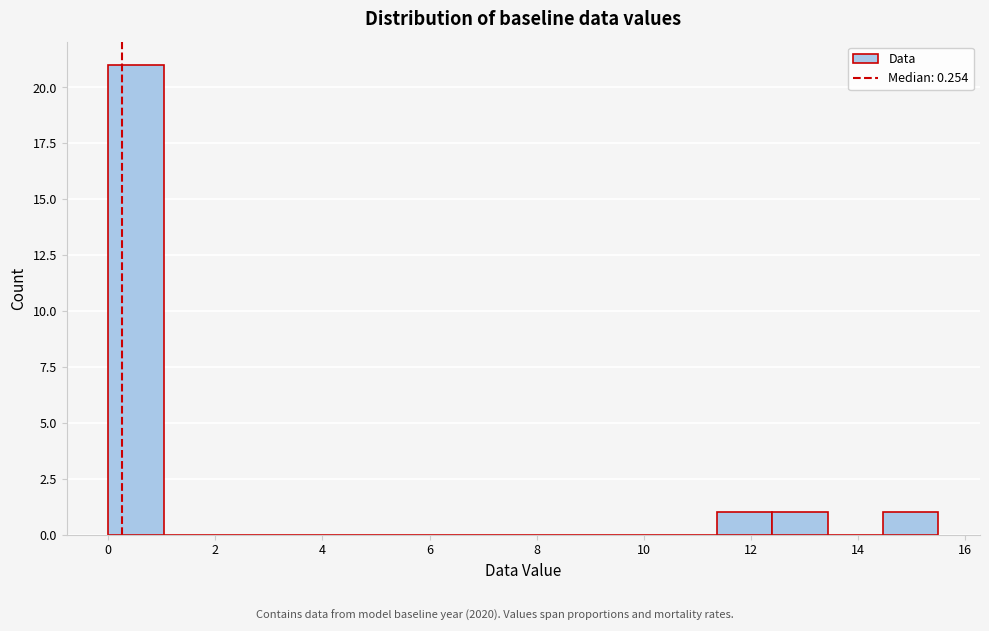

What is the height of the bar covering 12.4 to 13.4 on the x-axis? Neither the bar edges nor the heights are printed on the chart, so give them approximately, as read against the axes.

1